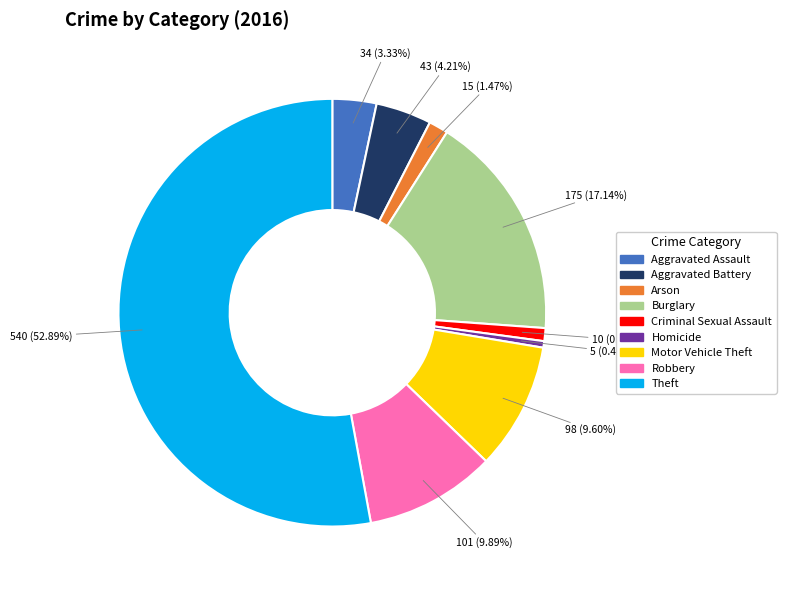

Which slice is the largest?

Theft